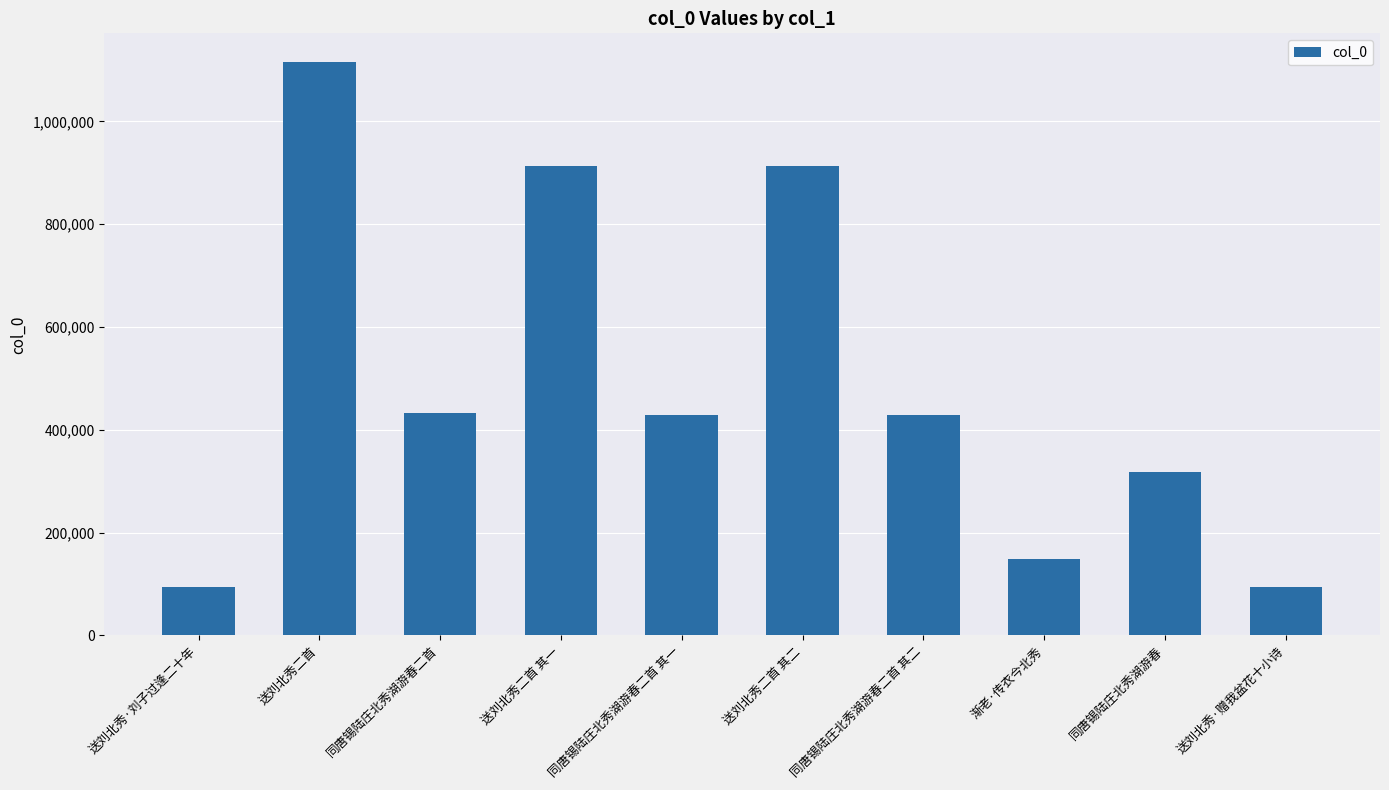

What is the label of the 10th bar from the left?

送刘北秀·赠我盆花十小诗